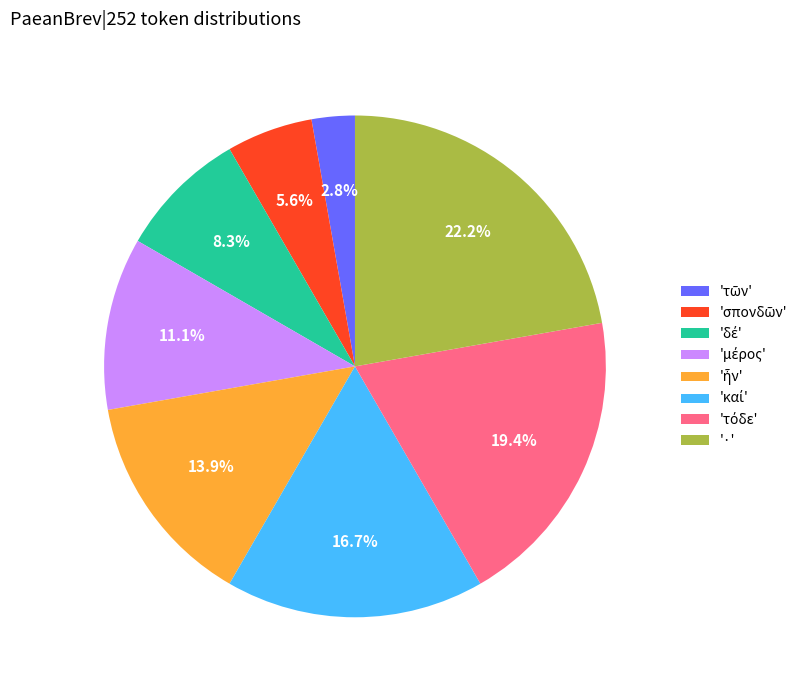

Which category has the biggest portion of the pie?

'·'